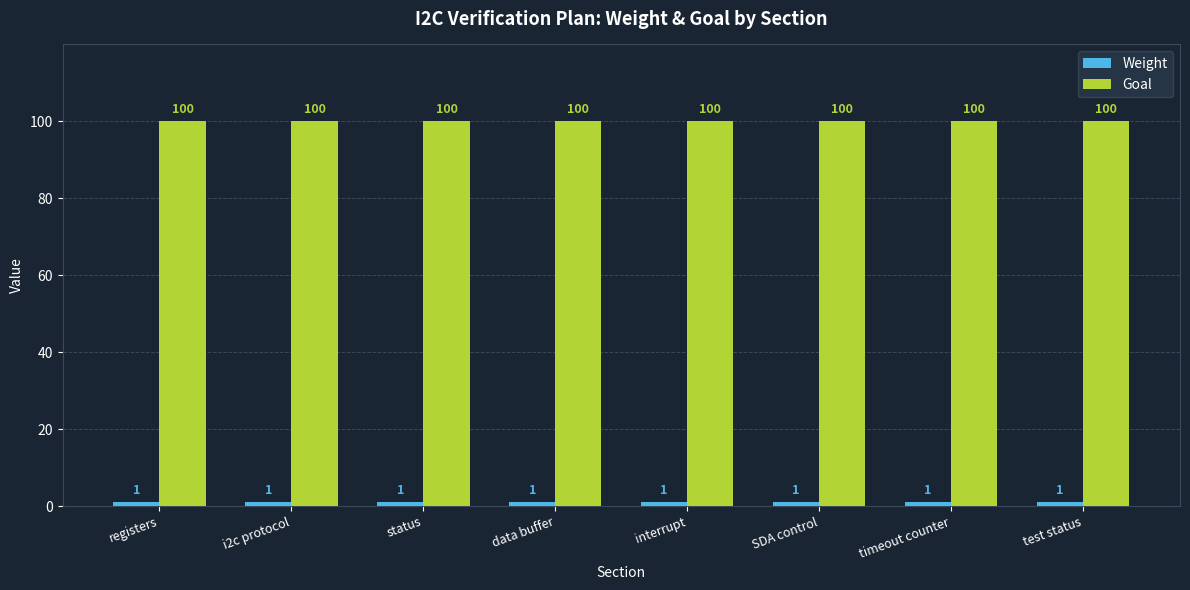

What is the label of the 2nd bar from the left?

i2c protocol